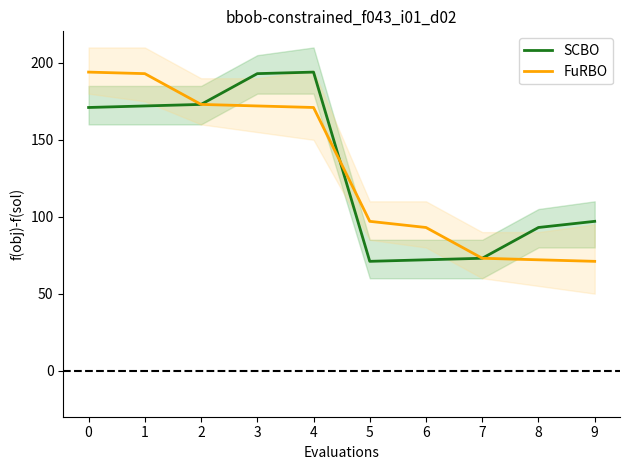

True or false: SCBO has more than 2 points higher than both neighbors.

False